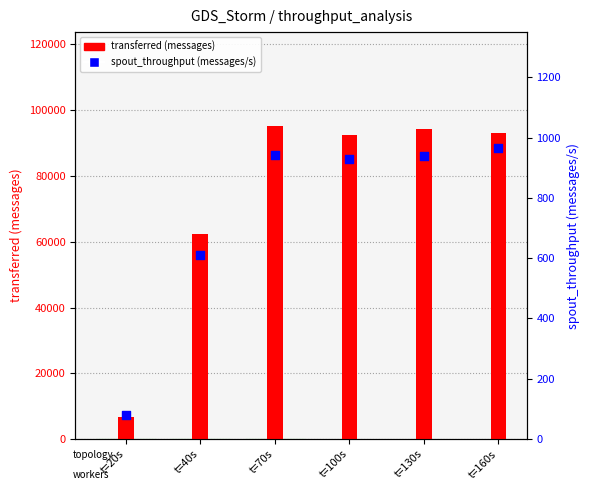

What are all the series names shown in the legend?

transferred (messages), spout_throughput (messages/s)